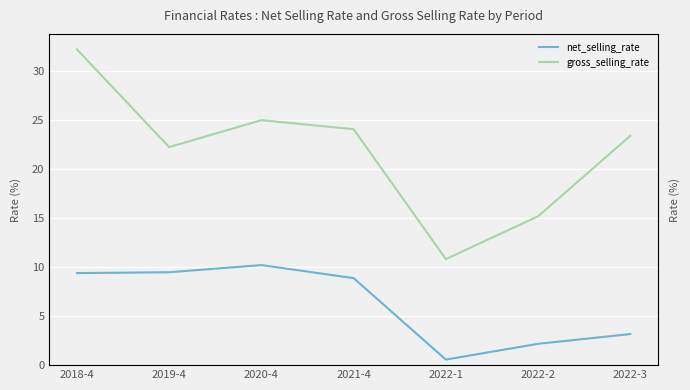

Reading right to left, transcribe all the data shown in this chart.

net_selling_rate: 3.2	2.2	0.6	8.9	10.2	9.5	9.4
gross_selling_rate: 23.4	15.2	10.8	24.0	25.0	22.2	32.2